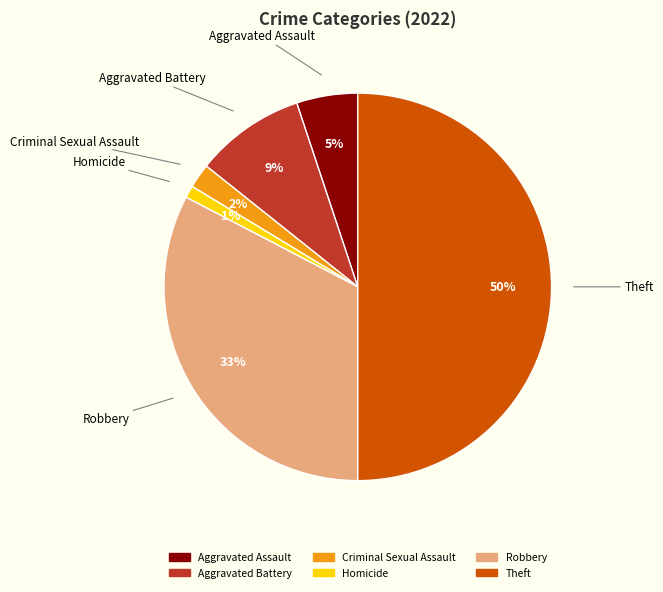

To the nearest percent, what is the average slice percentage?

17%